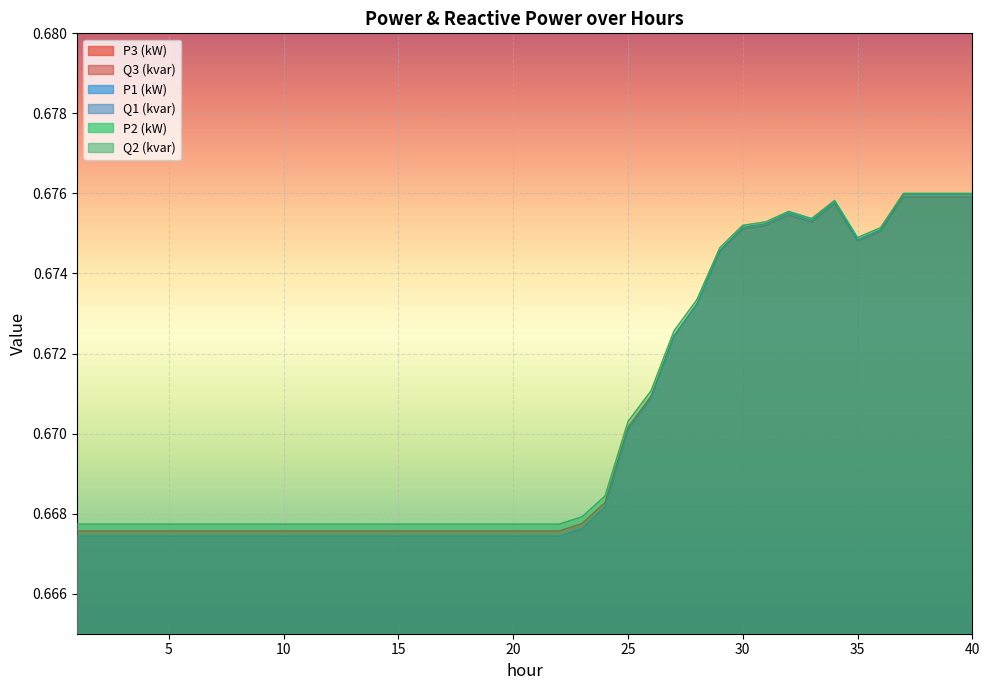

What are all the series names shown in the legend?

P1 (kW), Q1 (kvar), P2 (kW), Q2 (kvar), P3 (kW), Q3 (kvar)